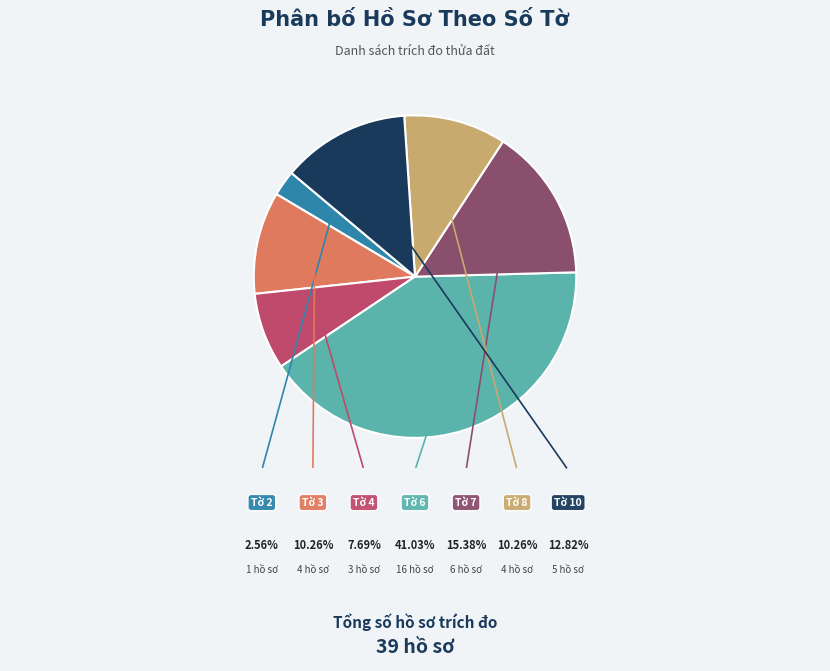

To the nearest percent, what percentage of the pie is Tờ 7?

15%